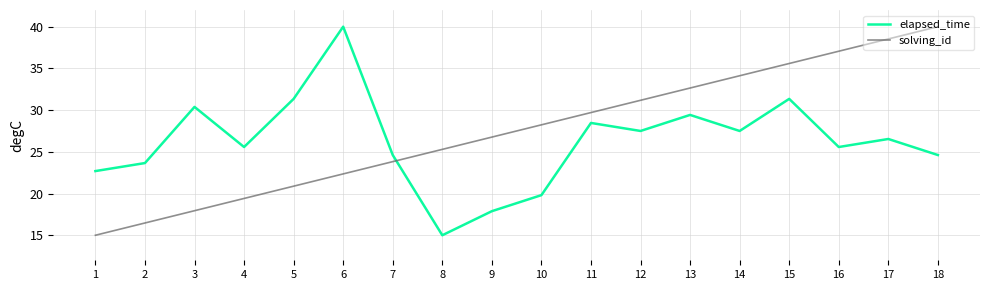

Where is the first local maximum for elapsed_time?

3